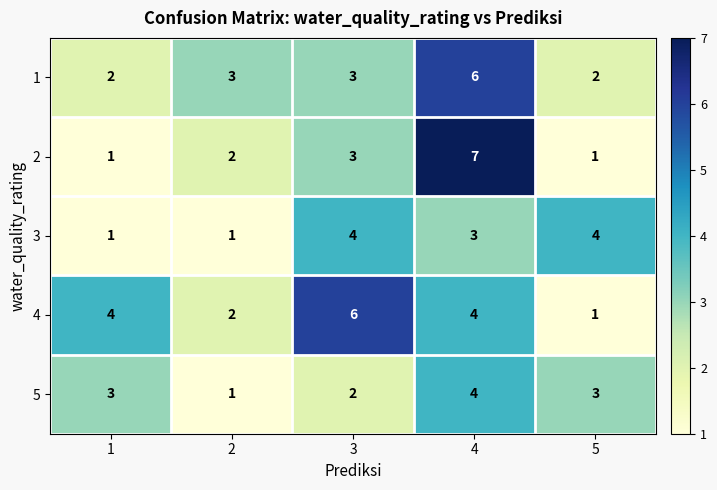

At which category is the sum across all series the highest?

4